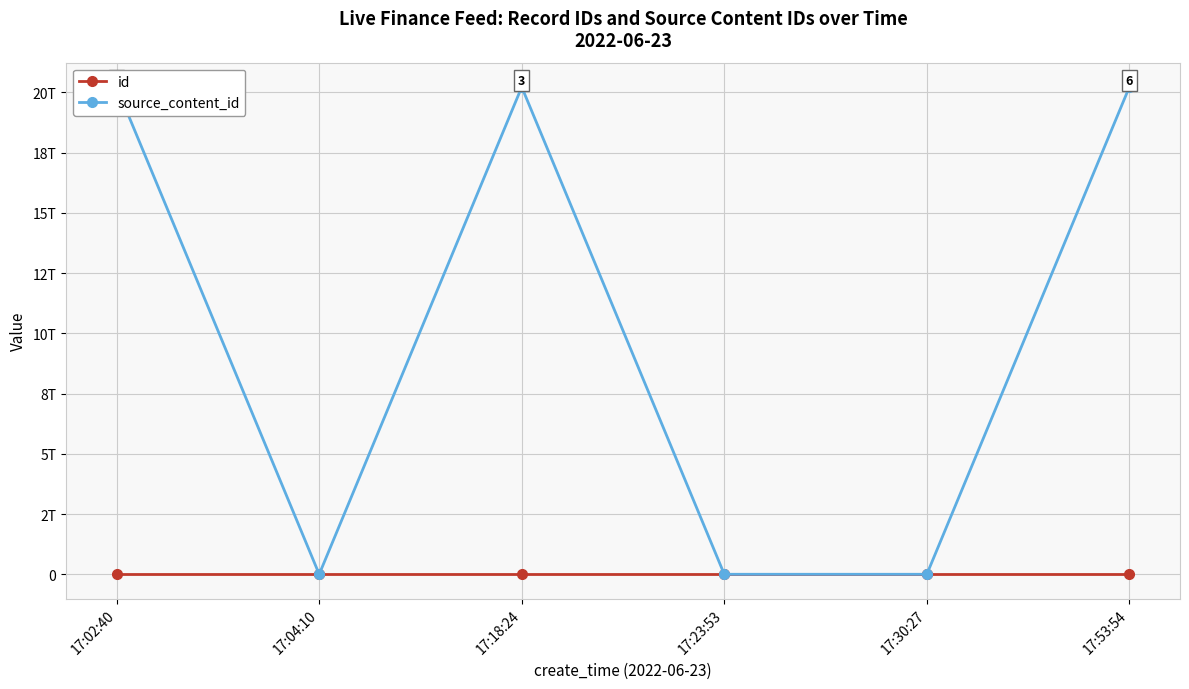

Between which two adjacent categories do source_content_id and id first intersect?

17:02:40 and 17:04:10